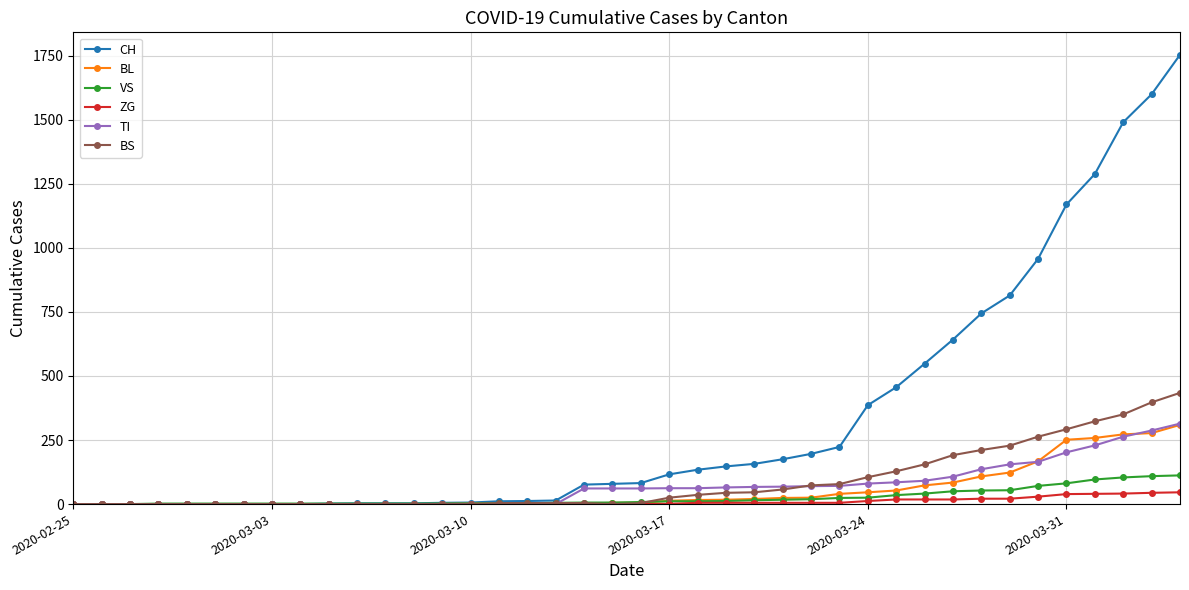

What are all the series names shown in the legend?

CH, BL, VS, ZG, TI, BS